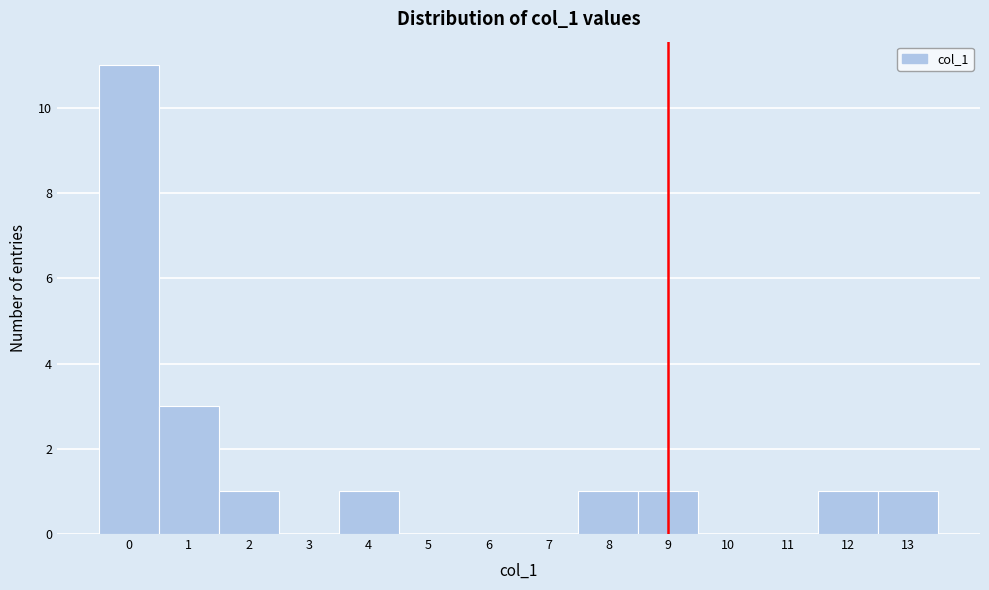

Reading left to right, list every bar in this chart as the range it spans on the x-axis followed by its height. The values are not printed on the chart, so give them approximately, as read against the axis.

-0.5 to 0.5: 11
0.5 to 1.5: 3
1.5 to 2.5: 1
2.5 to 3.5: 0
3.5 to 4.5: 1
4.5 to 5.5: 0
5.5 to 6.5: 0
6.5 to 7.5: 0
7.5 to 8.5: 1
8.5 to 9.5: 1
9.5 to 10.5: 0
10.5 to 11.5: 0
11.5 to 12.5: 1
12.5 to 13.5: 1